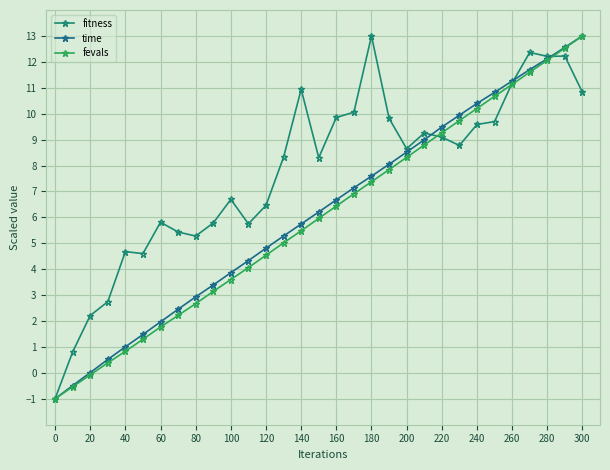

In fitness, how many points are higher than both neighbors (excluding endpoints)?

8